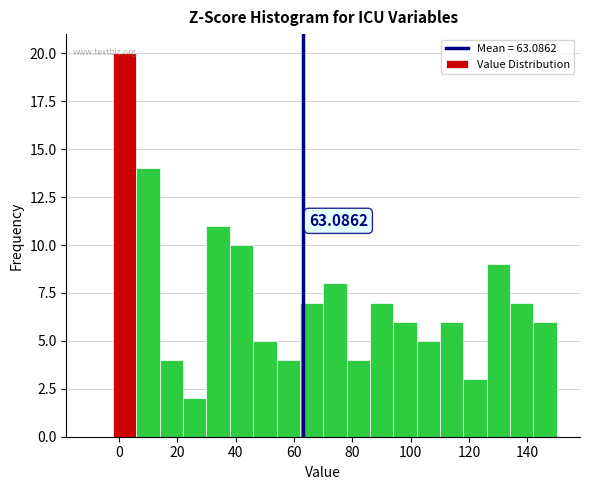

Which range on the x-axis has the tallest bar?

-2 to 6